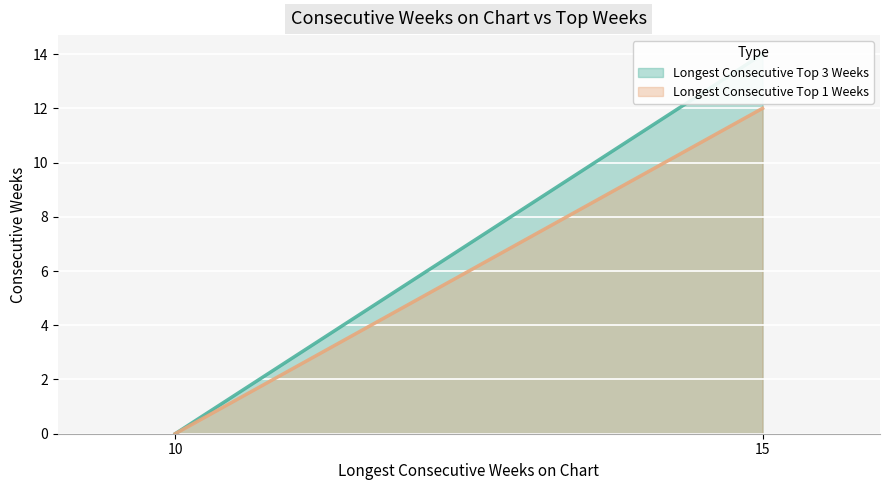

Count the number of categories in the chart.

2